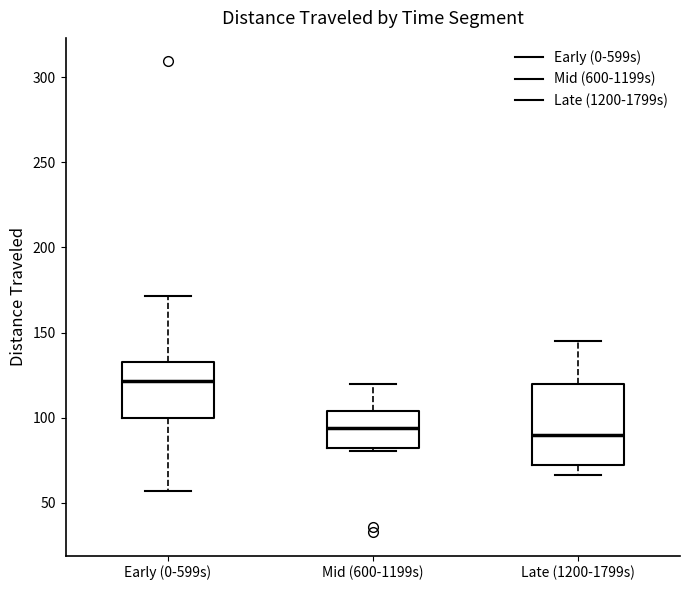

Reading left to right, transcribe this box plot: for each box, give where its median line is, the range the box spans, and where its two whiskers end, as read against the y-axis. The values are not printed on the chart, so give them approximately, as read against the axis.

Early (0-599s): median 120, box 100 to 135, whiskers 55 to 170
Mid (600-1199s): median 95, box 80 to 105, whiskers 80 to 120
Late (1200-1799s): median 90, box 70 to 120, whiskers 65 to 145